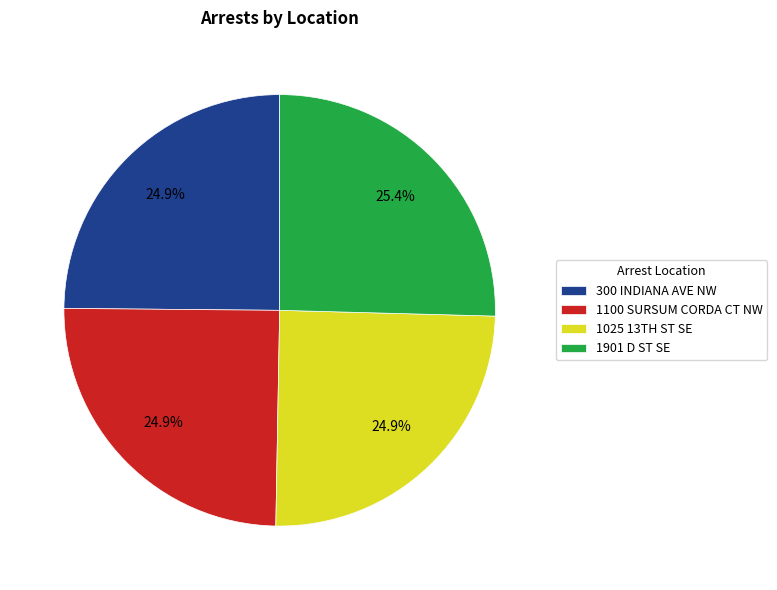

Which category has the biggest portion of the pie?

1901 D ST SE